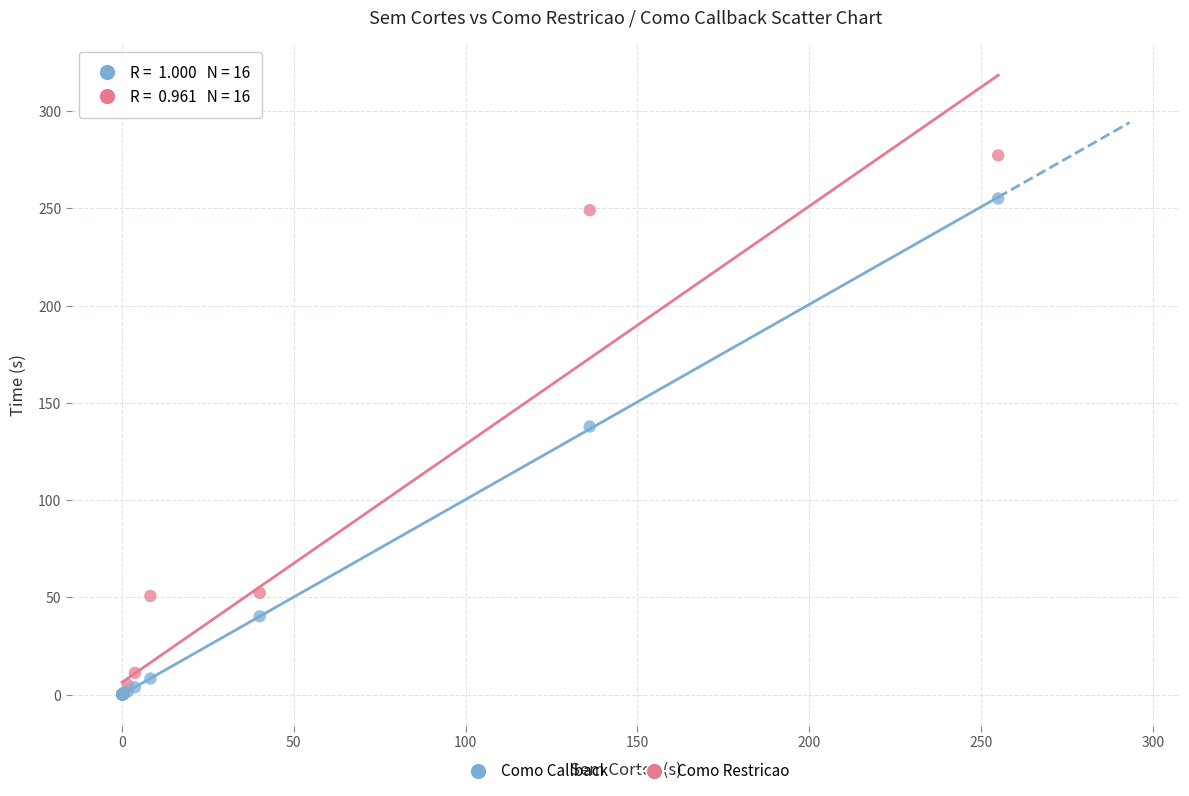

In the Como Callback series, what Y value is closest to 127?

137.8